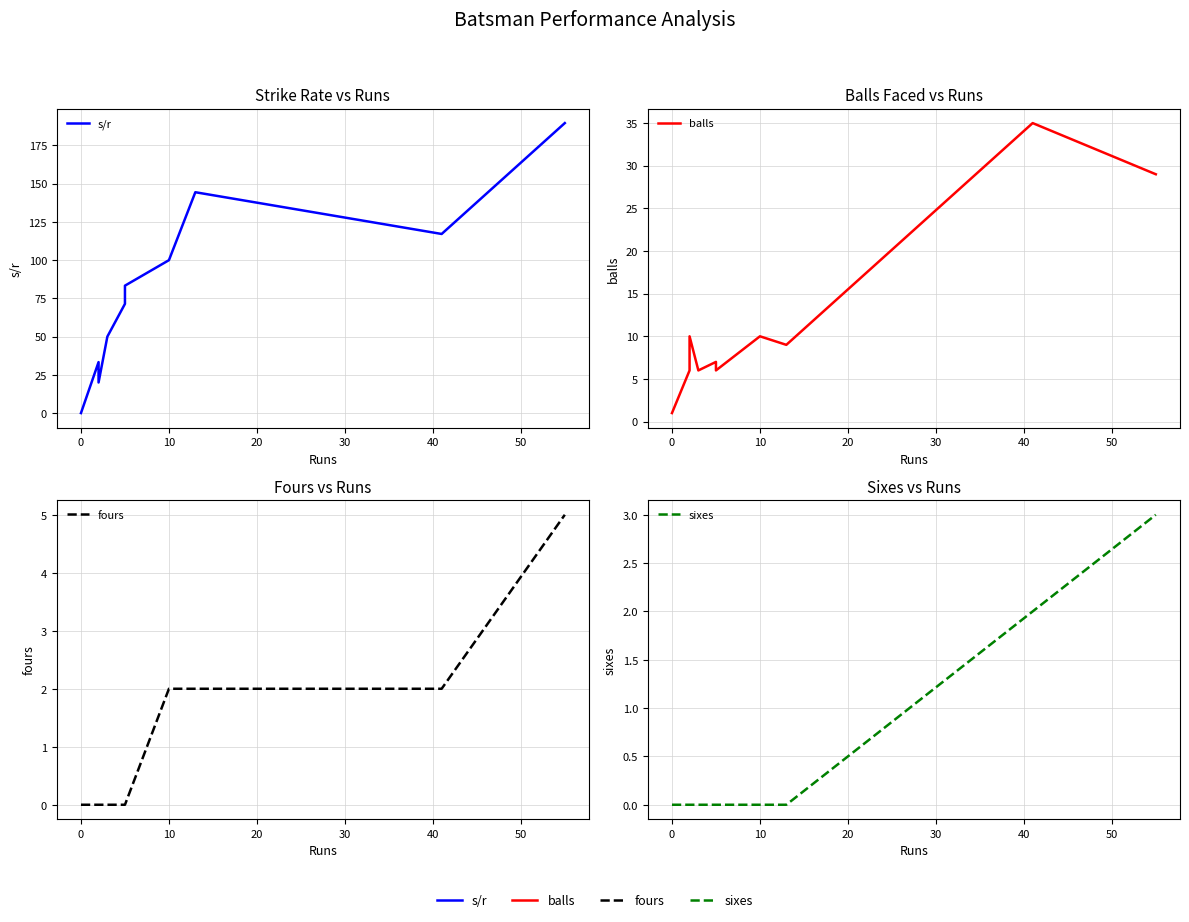

How many distinct data groups are displayed?

4